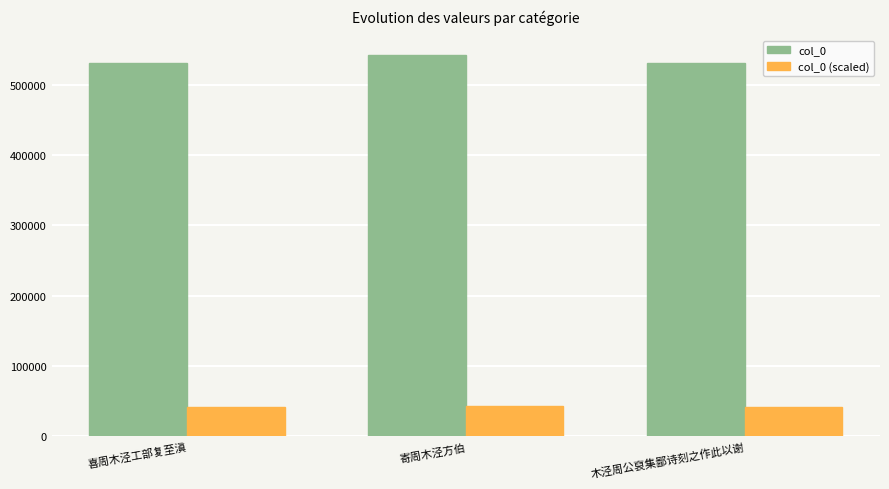

What are all the series names shown in the legend?

col_0, col_0 (scaled)